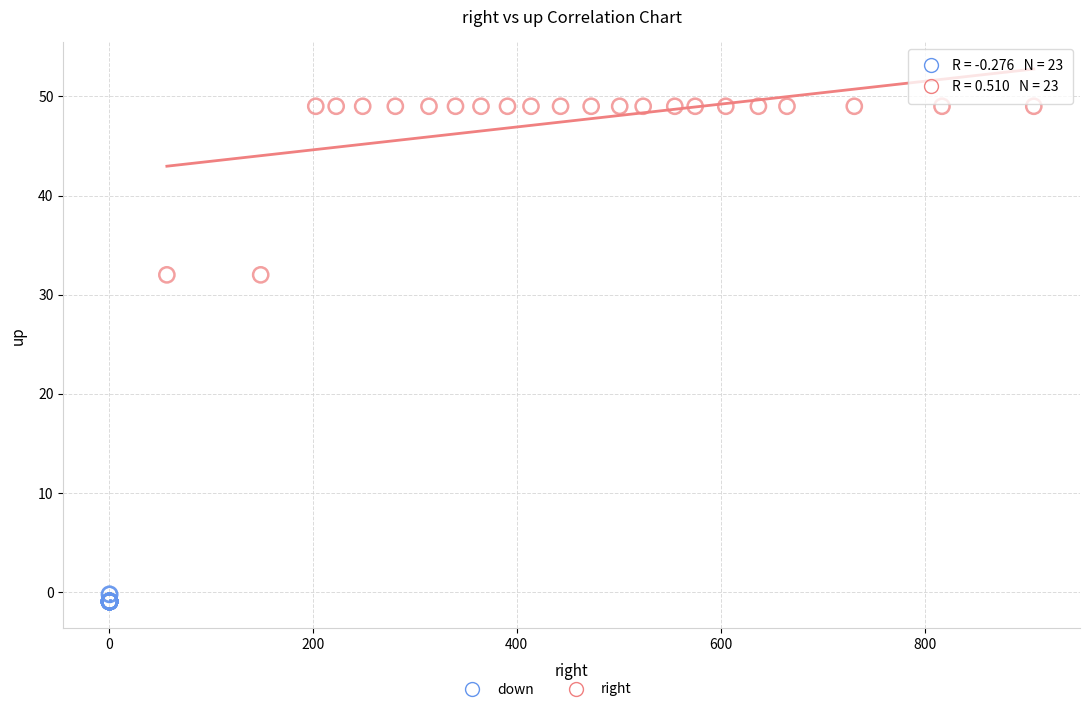

Which series contains the highest Y value?

right